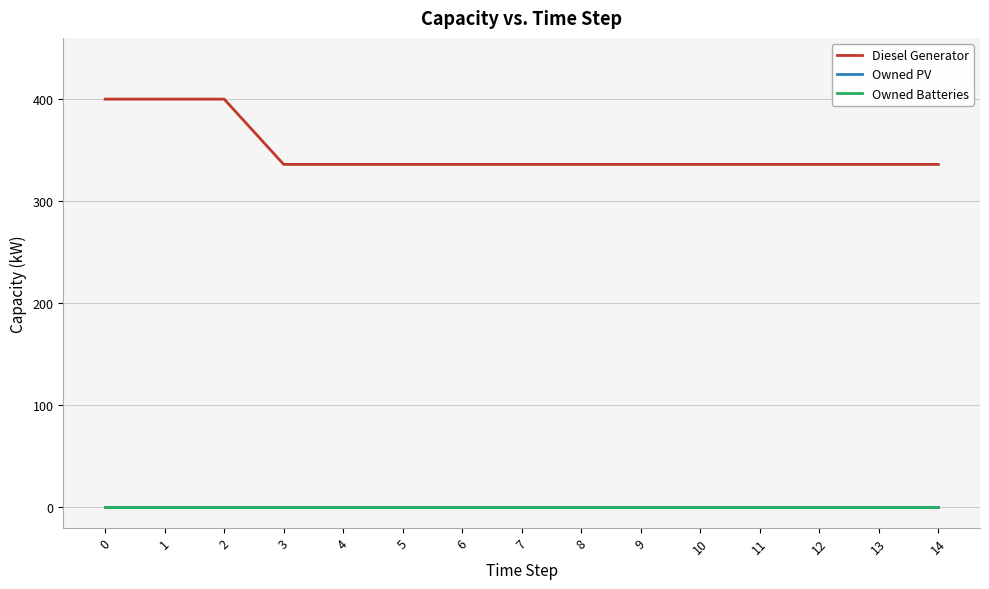

At 10, list the series in order from largest to smallest.

Diesel Generator, Owned PV, Owned Batteries